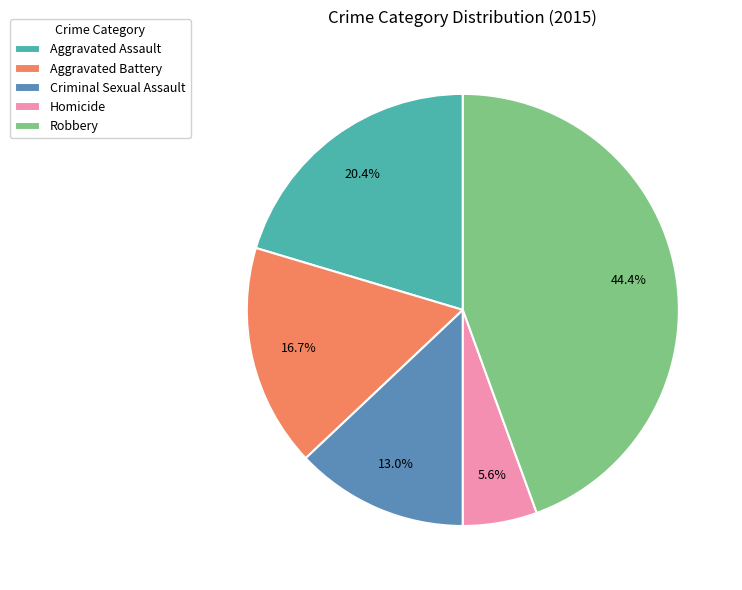

Is it true that Aggravated Battery is 27% of the pie?

False